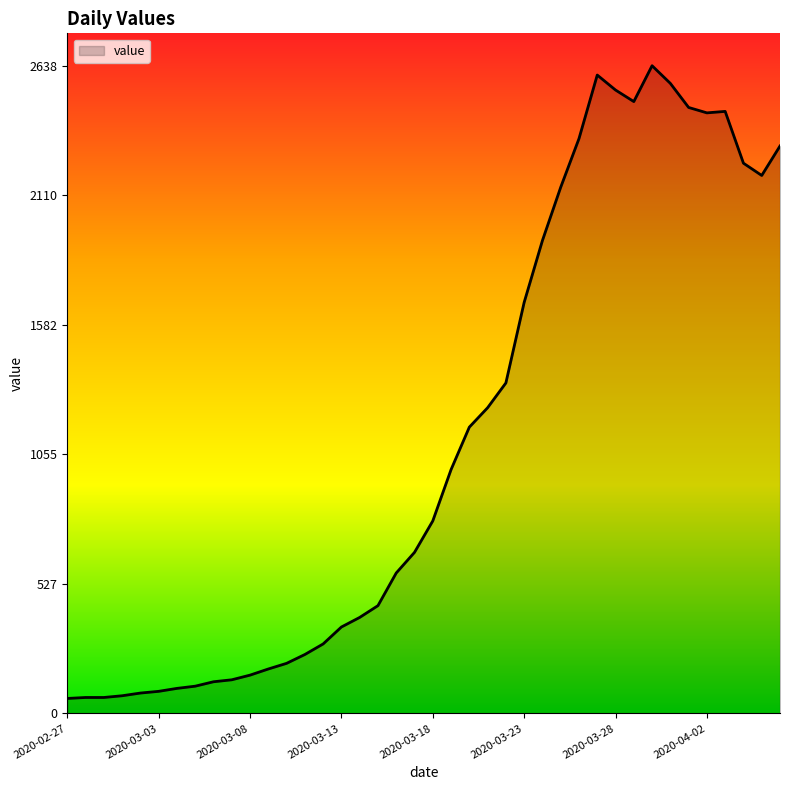

What is the difference between the maximum and minimum values?

2577